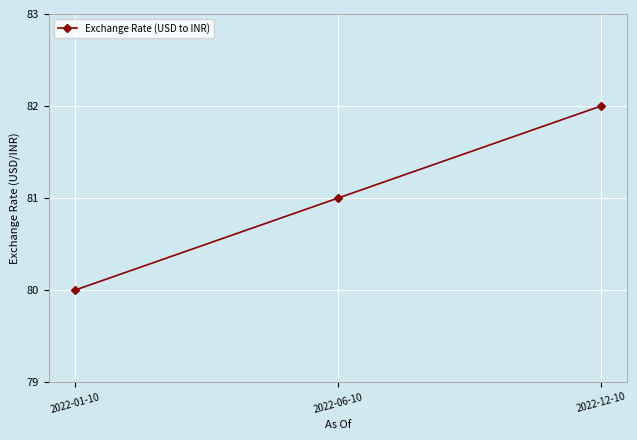

What is the change in value from 2022-01-10 to 2022-12-10?

+2